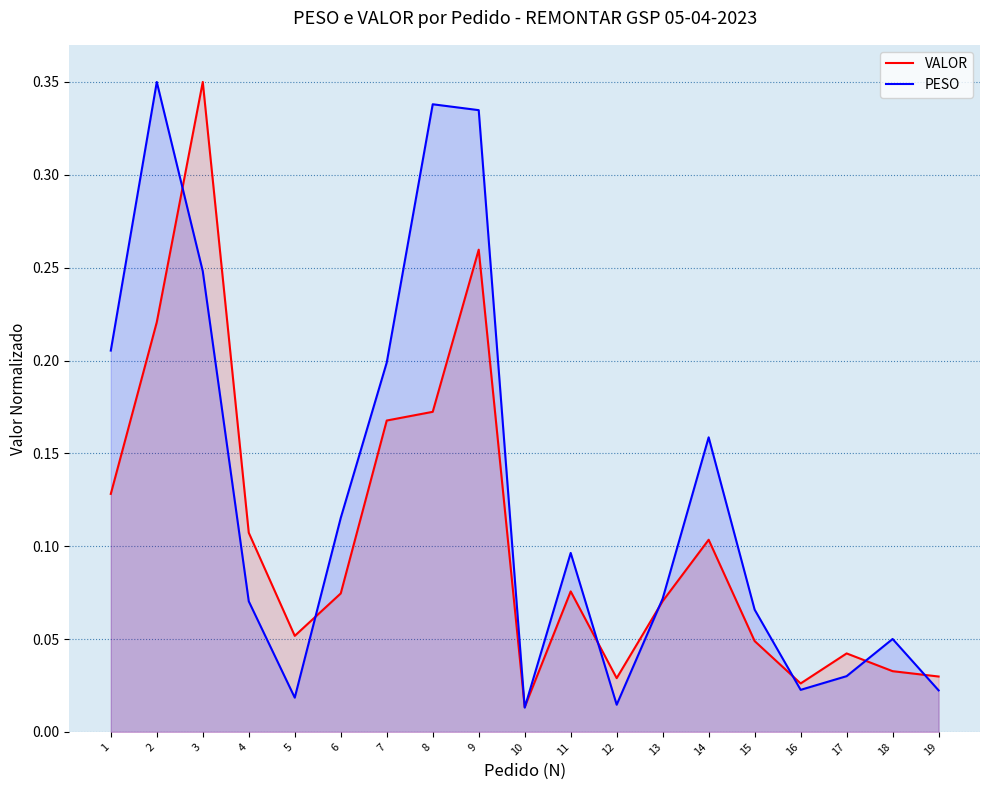

At which label does VALOR reach its minimum?

10